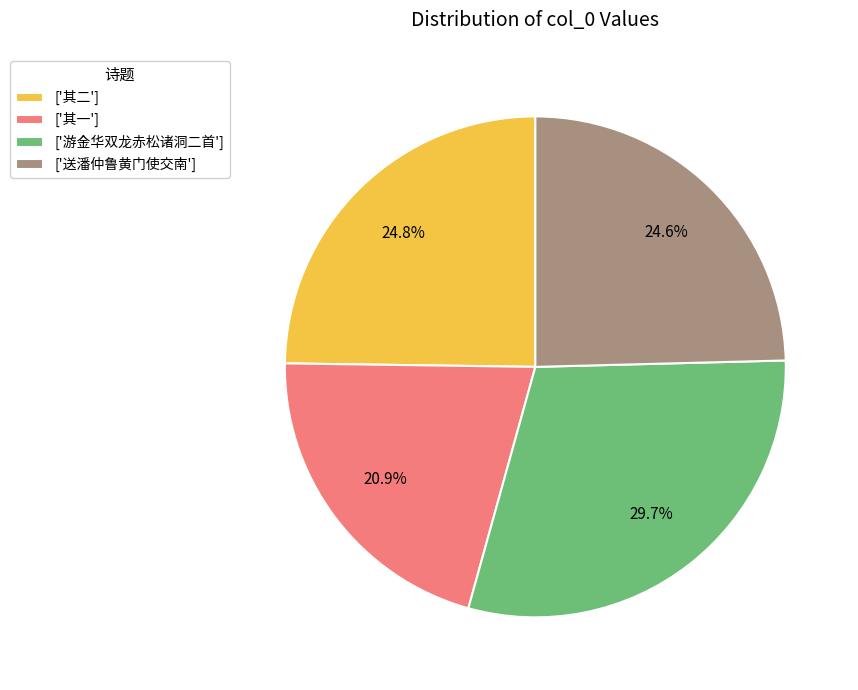

What percentage do ['其二'] and ['送潘仲鲁黄门使交南'] together represent?

49.4%